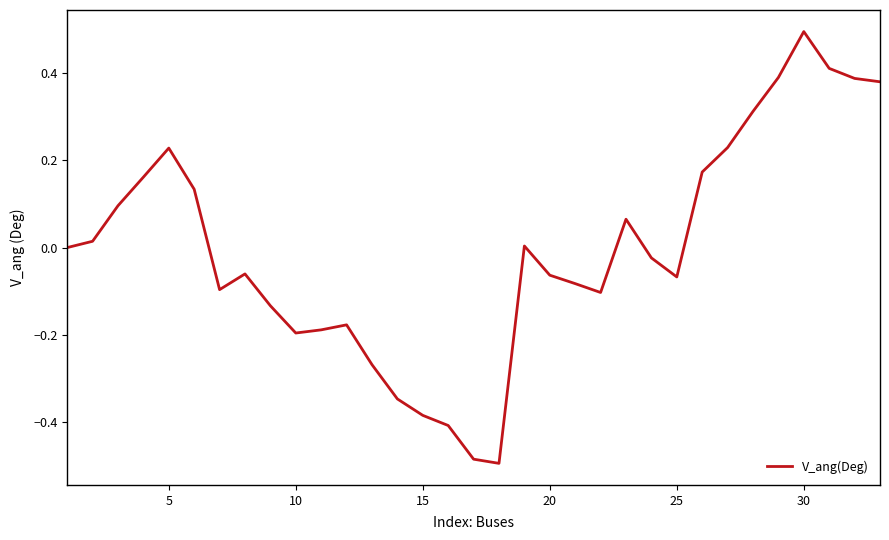

What is the greatest value displayed?

0.5